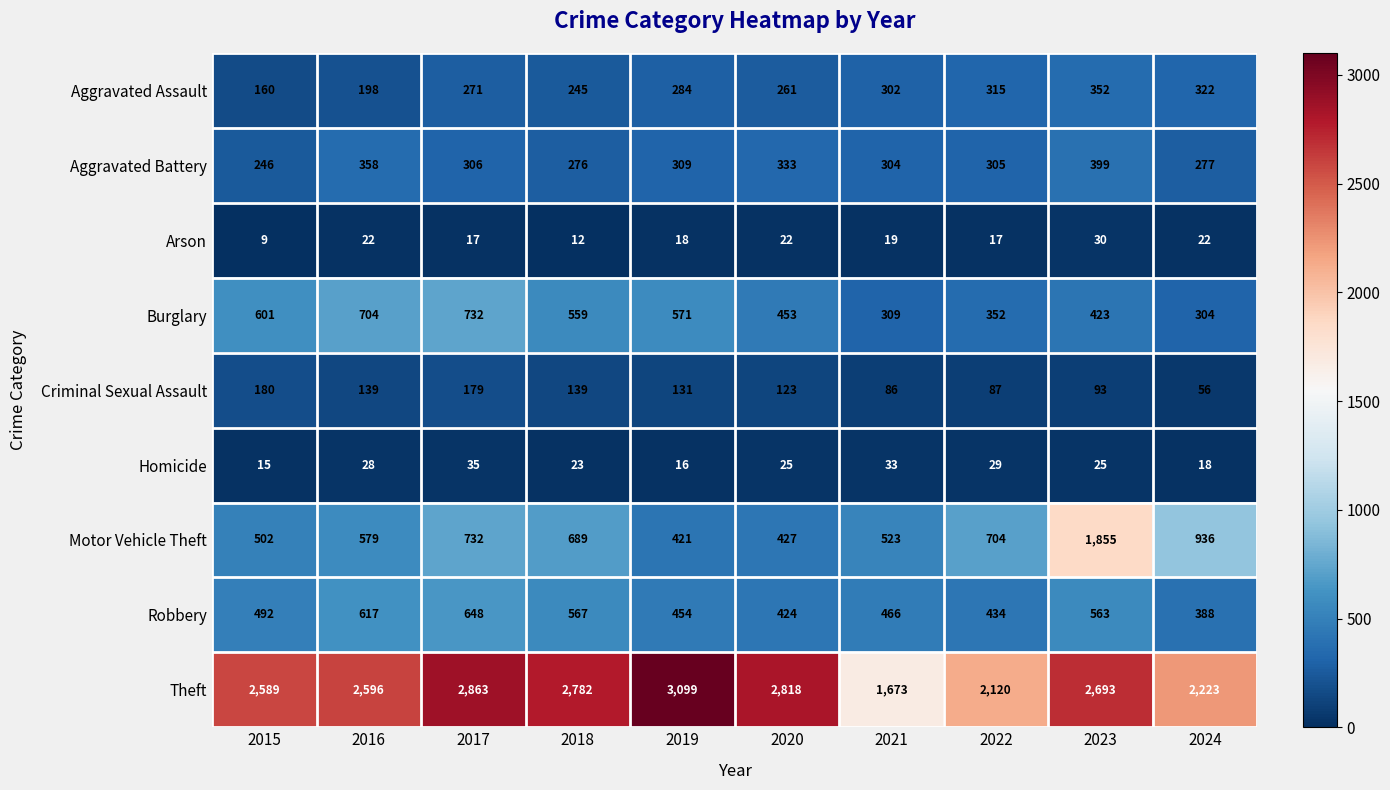

How many series are shown in this chart?

9